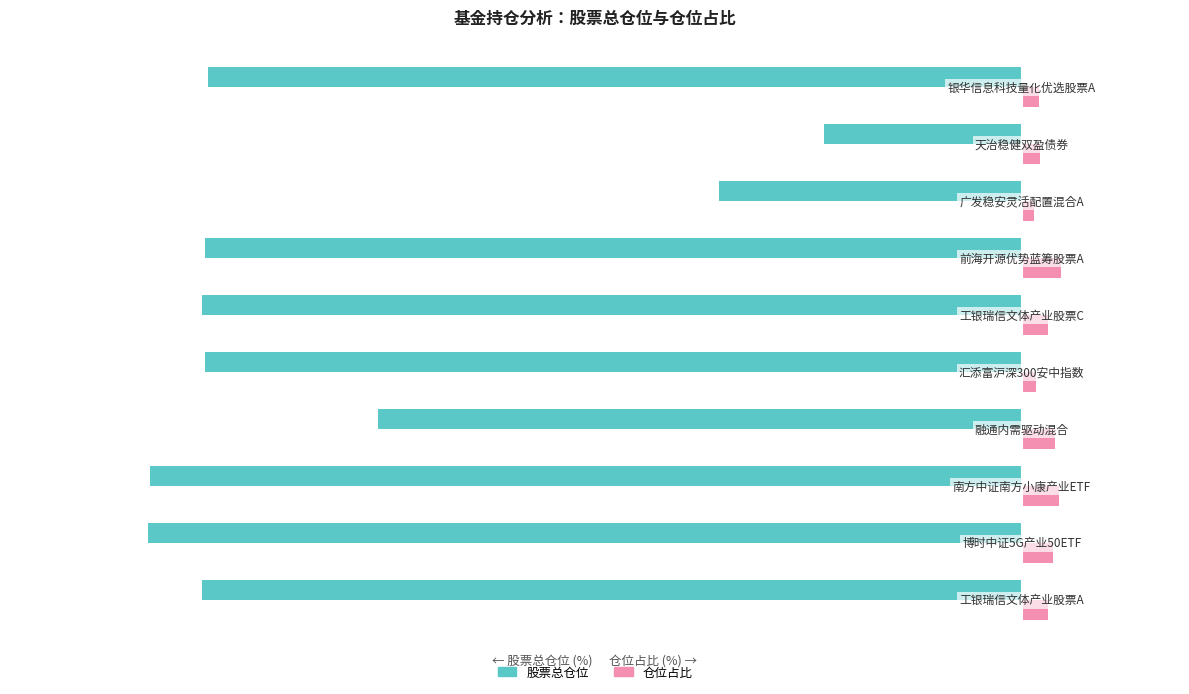

Which series has the largest range (max minus min)?

股票总仓位